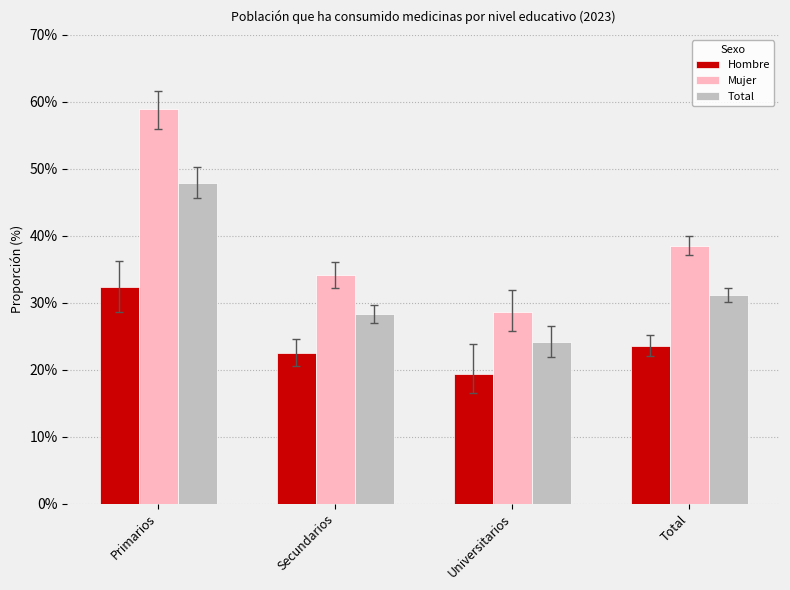

At Total, list the series in order from smallest to largest.

Hombre, Total, Mujer